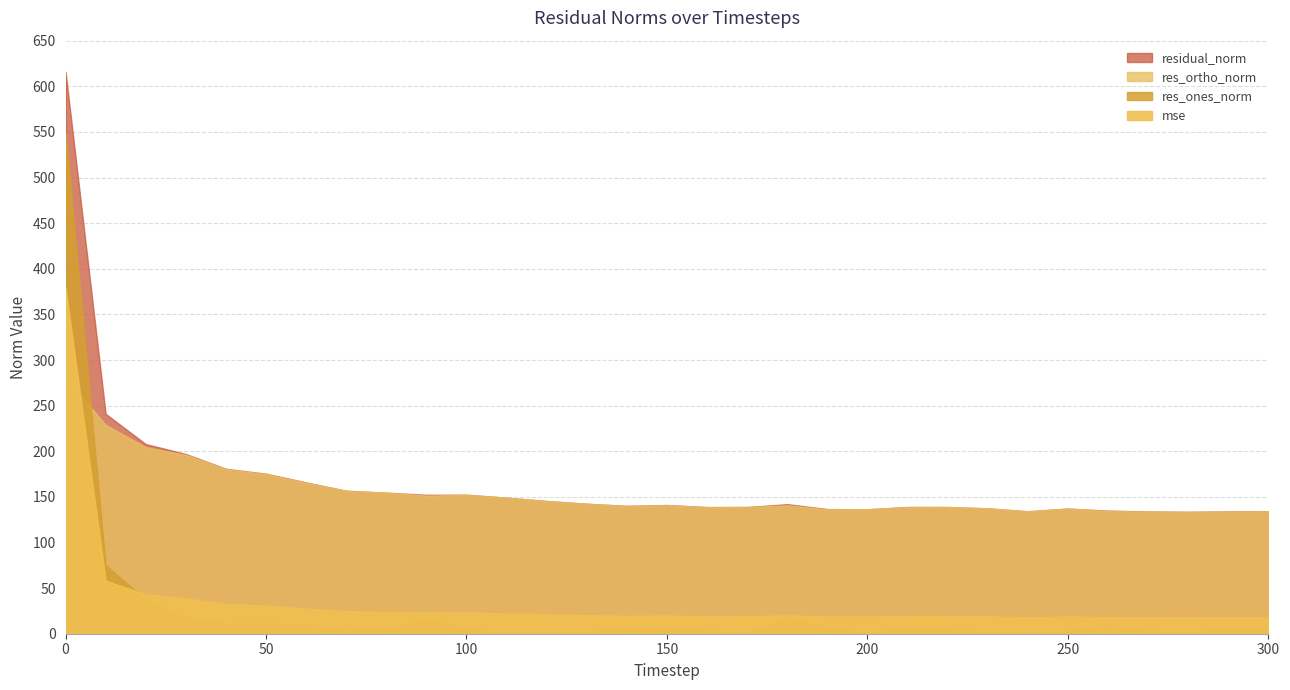

True or false: residual_norm and mse intersect in this chart.

False